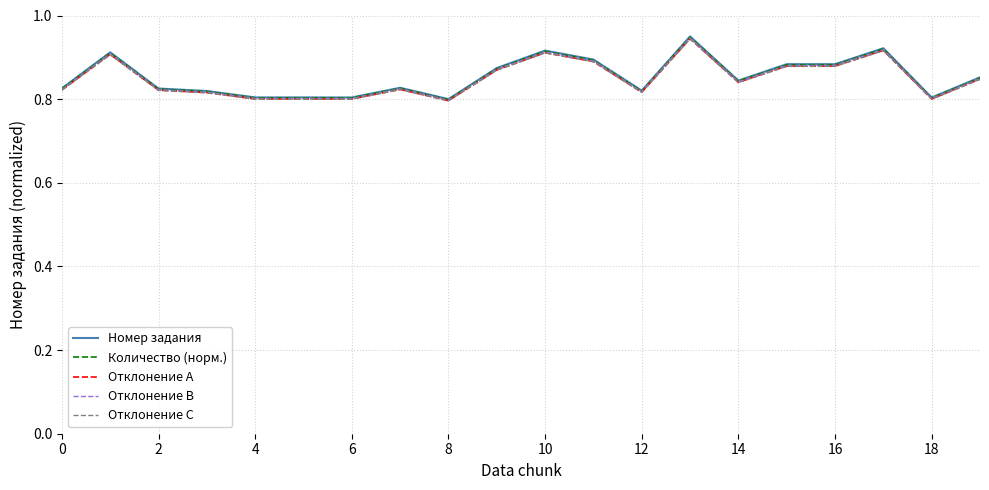

Which series has the largest range (max minus min)?

Номер задания